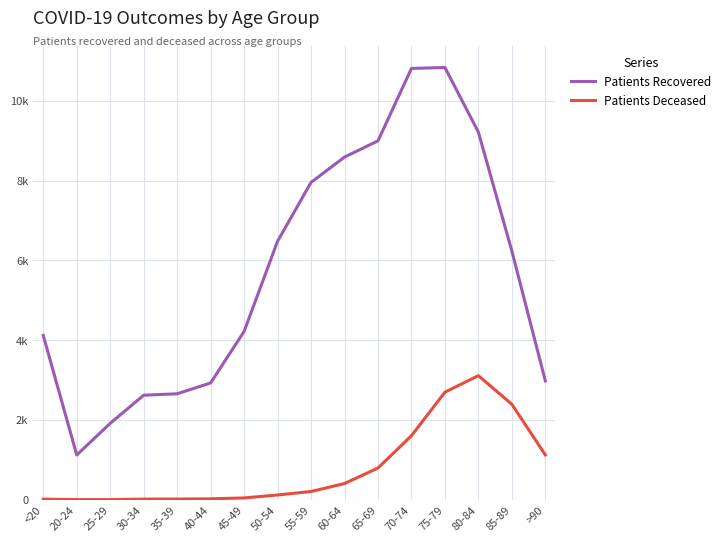

Where is Patients Recovered nearest to the value 5980?

85-89